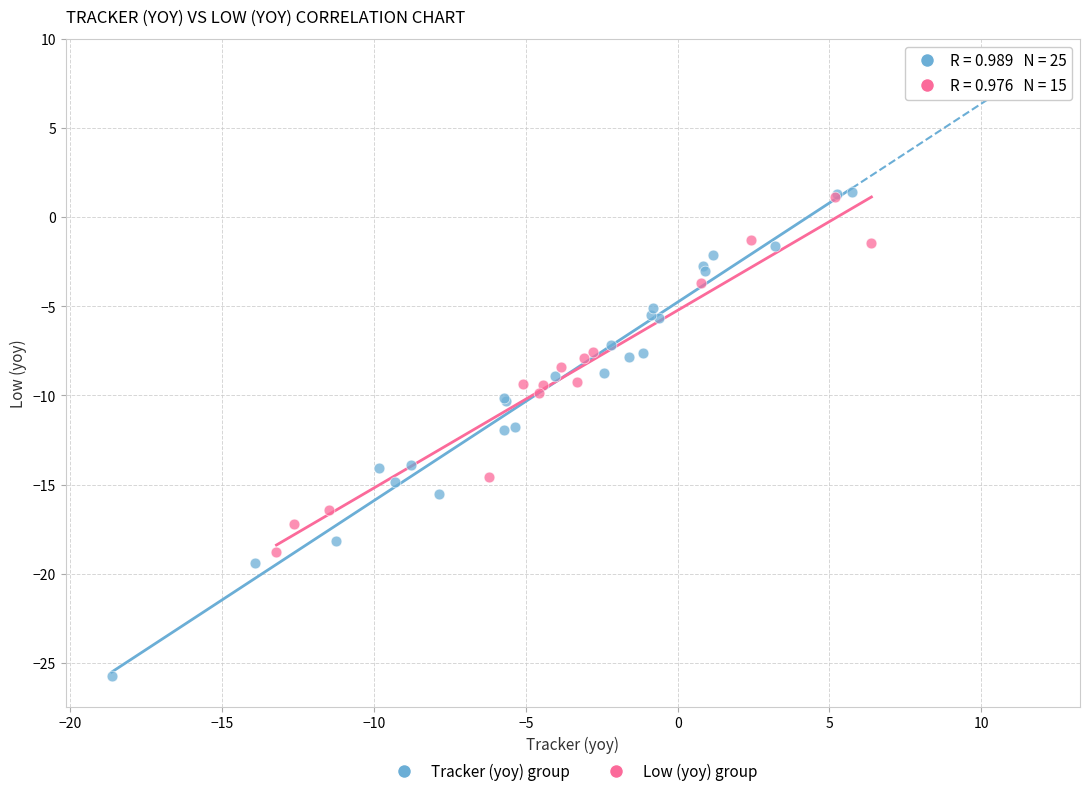

Which series reaches the minimum Y coordinate?

Tracker (yoy) group